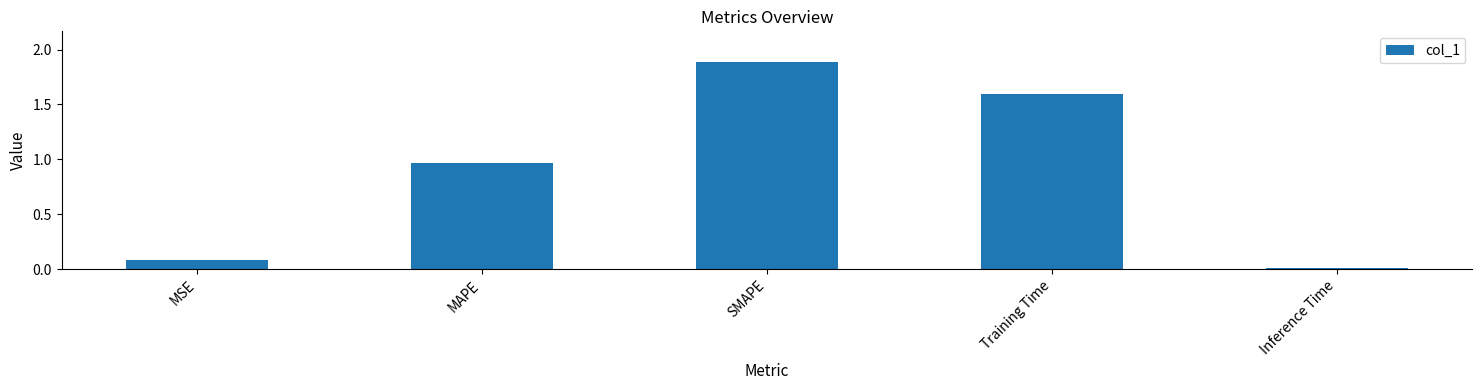

What is the label of the 4th bar from the left?

Training Time